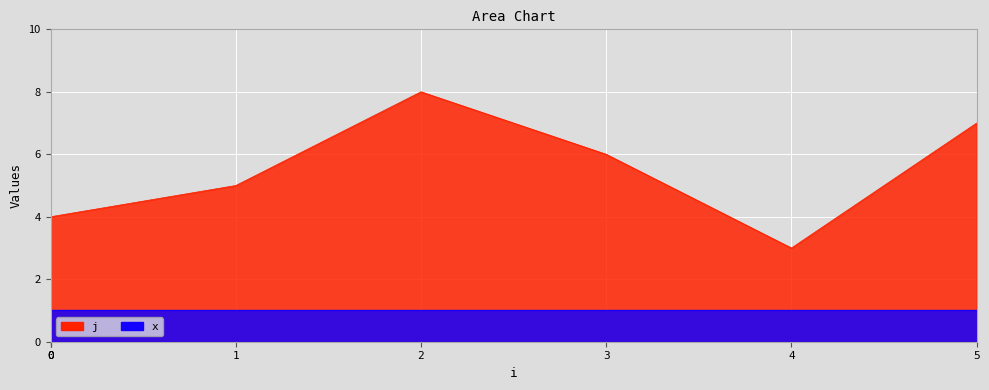

The value at 0 is 1. True or false?

False